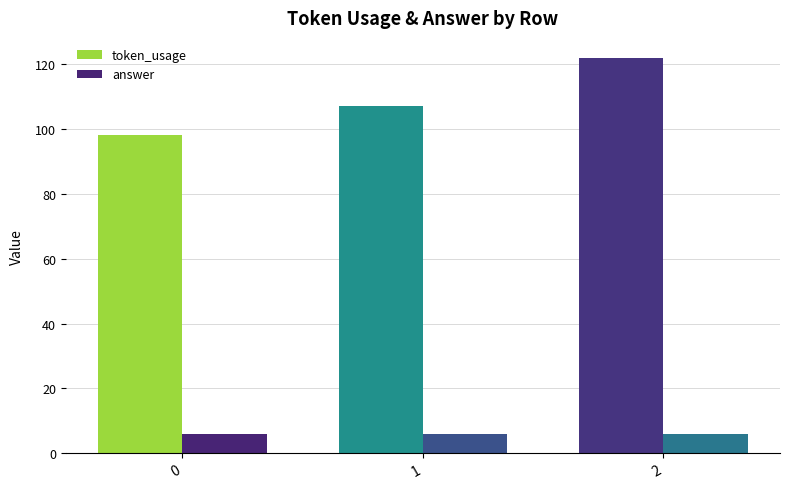

True or false: answer has a value of 6 at 1.

True